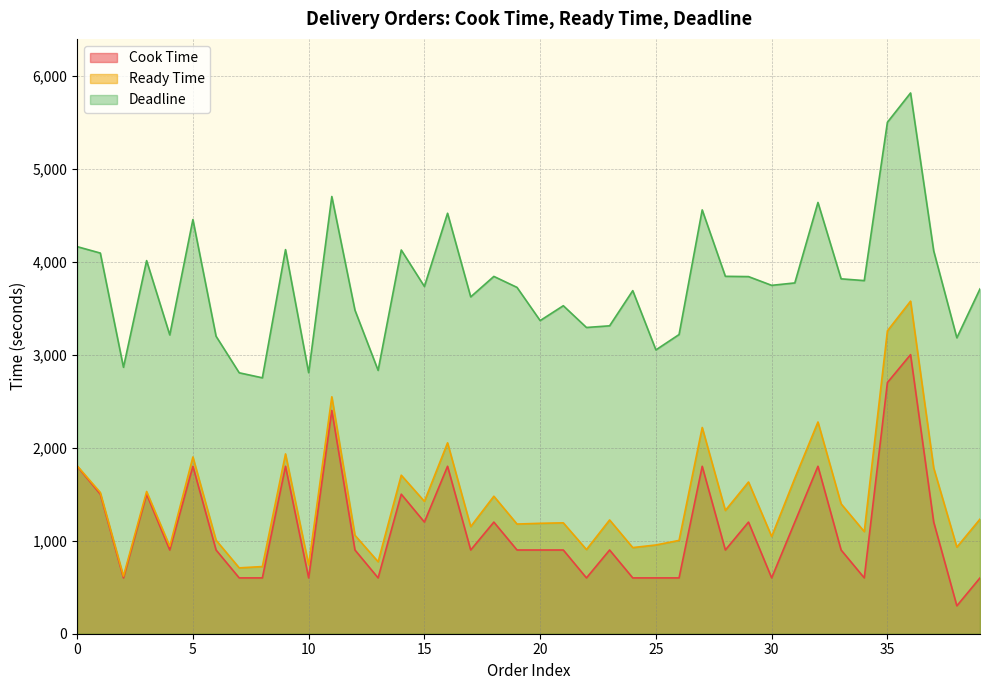

What value does the Ready Time series have at 31, to the nearest 10?

1670